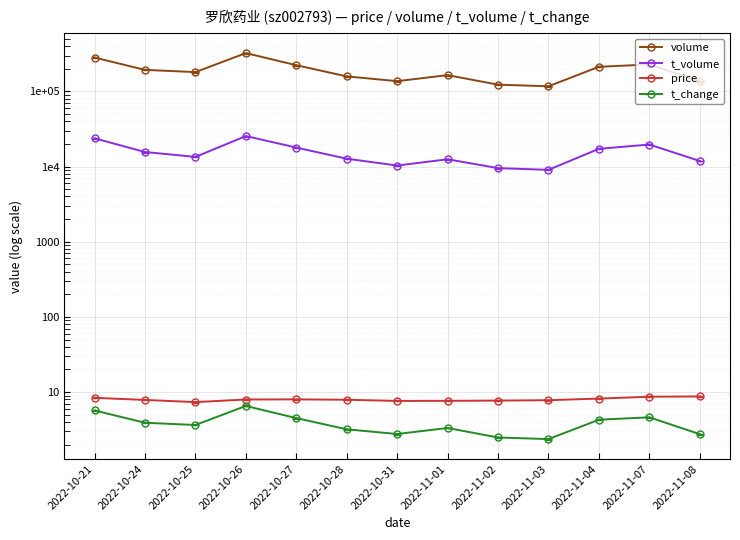

At which label does t_volume first exceed 13437?

2022-10-21